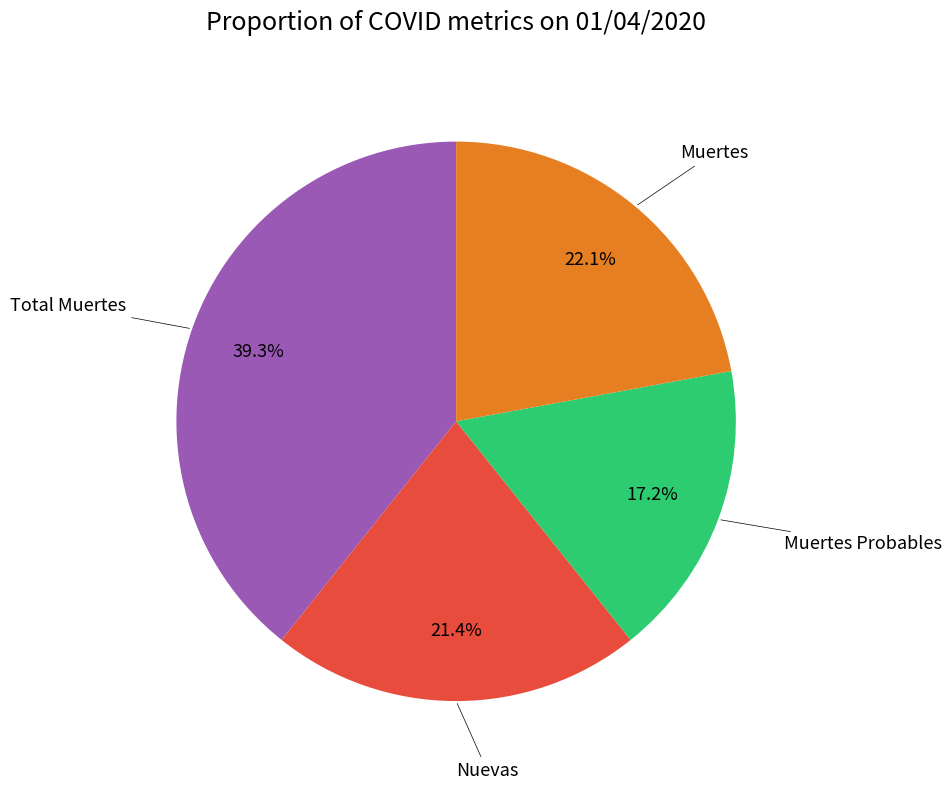

Is it true that Total Muertes is 39% of the pie?

True